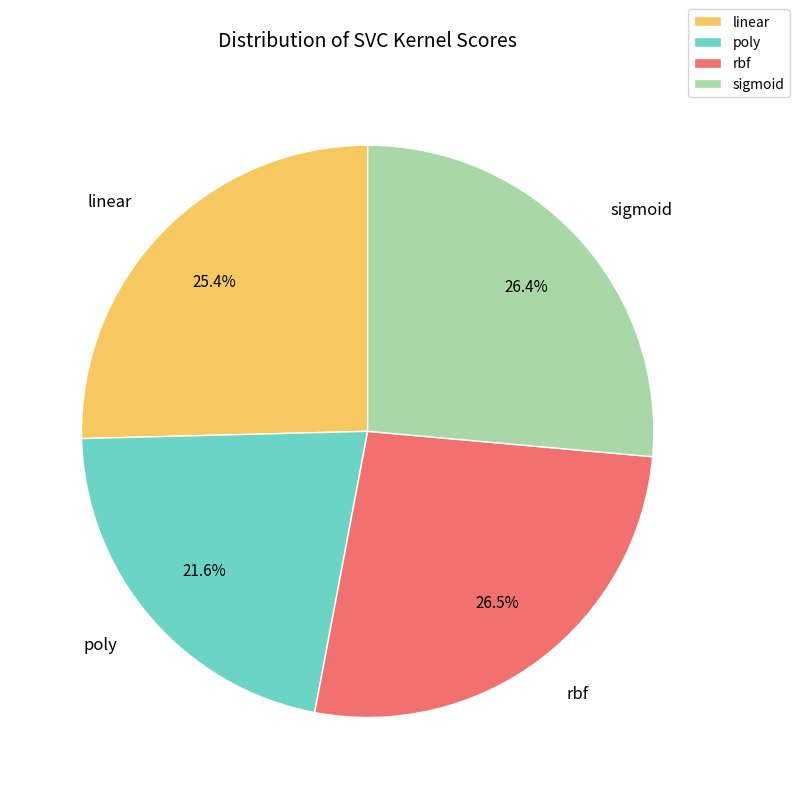

The linear slice represents 32% of the pie. True or false?

False